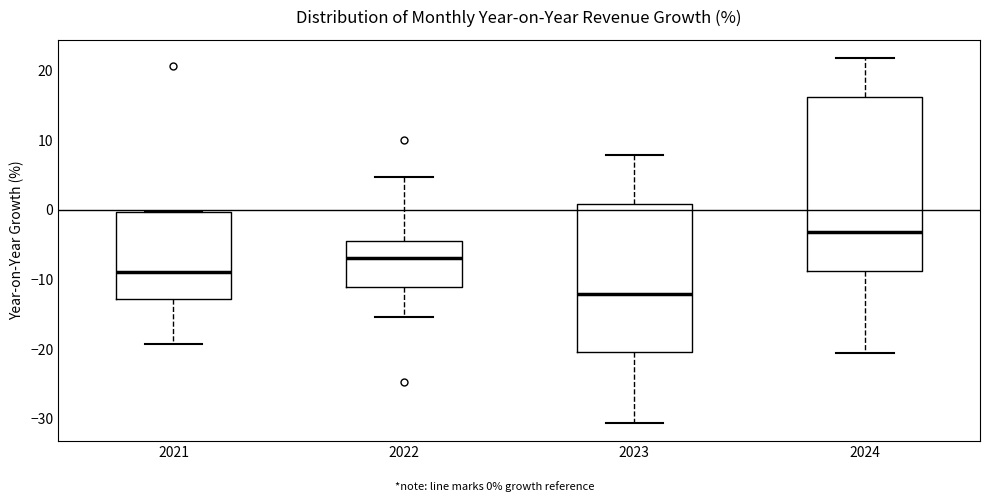

Which box has the lowest median line?

2023